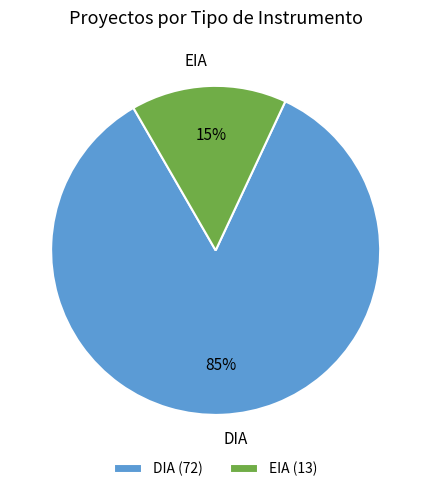

What percentage is the DIA slice, to the nearest percent?

85%